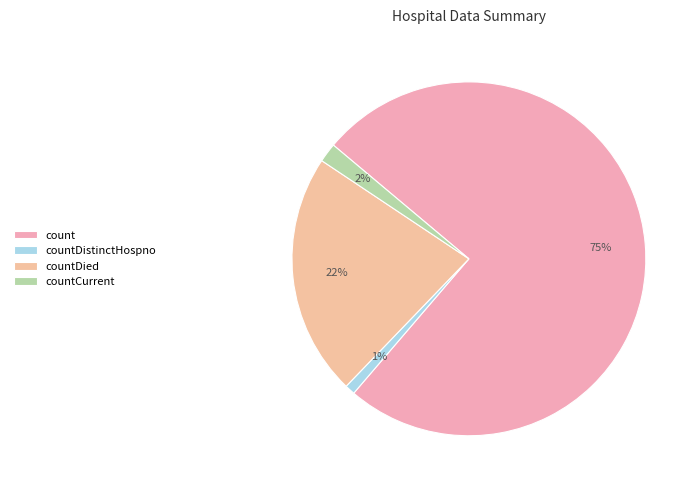

How many segments does this pie chart have?

4